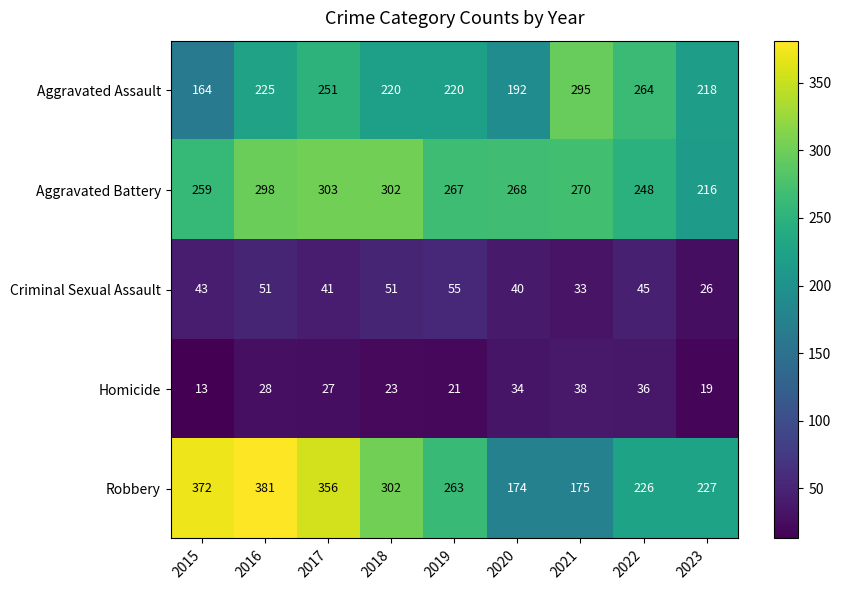

Which label corresponds to the smallest value in the chart?

2015